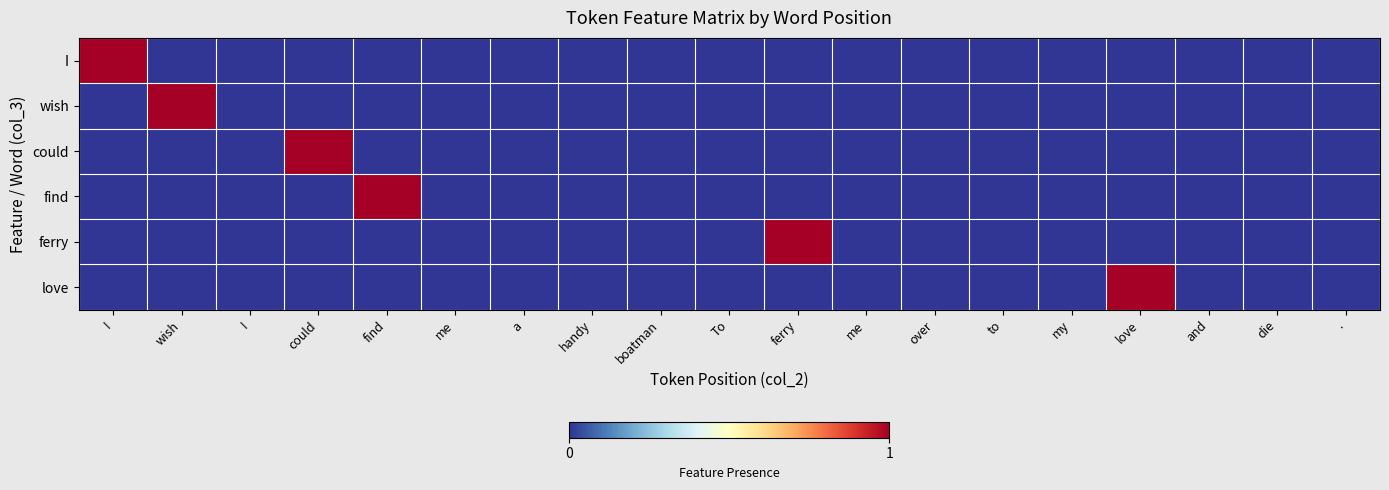

Which series has the largest range (max minus min)?

I